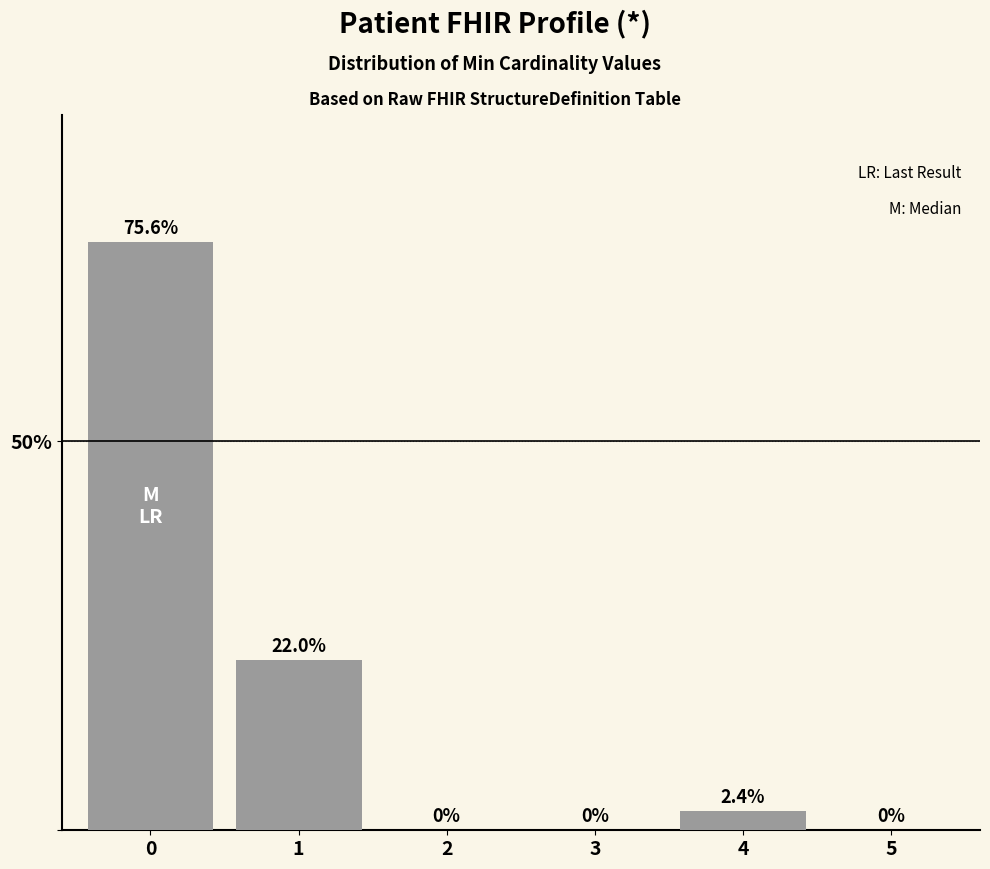

What is the sum of all values?

100.0